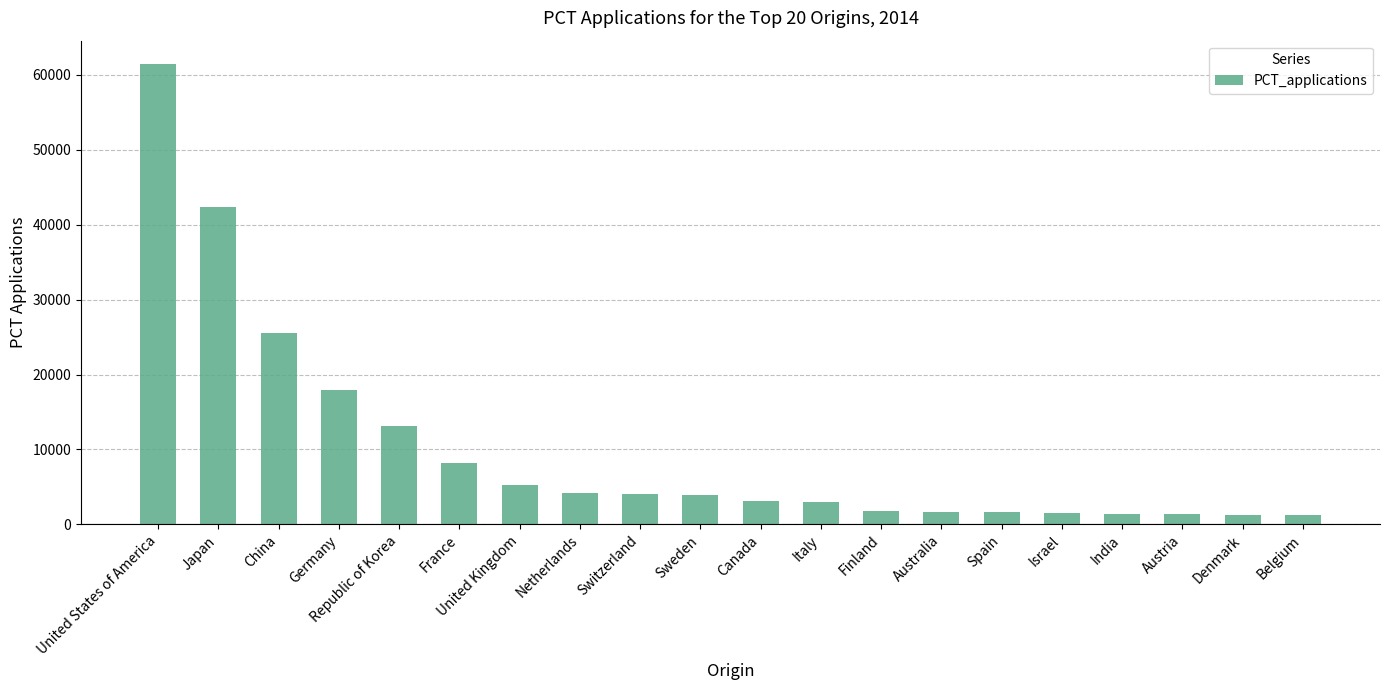

At which label is the value closest to 31336?

China